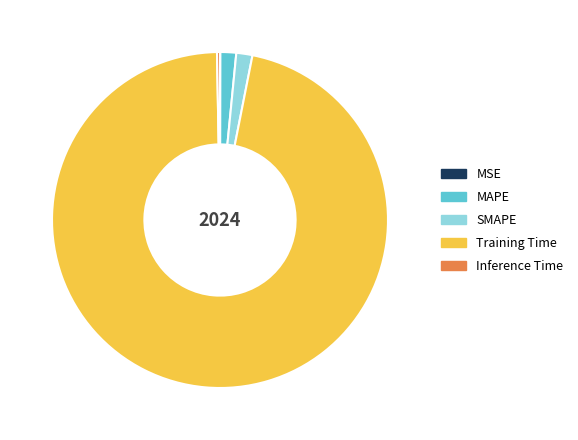

Between Training Time and Inference Time, which is larger?

Training Time